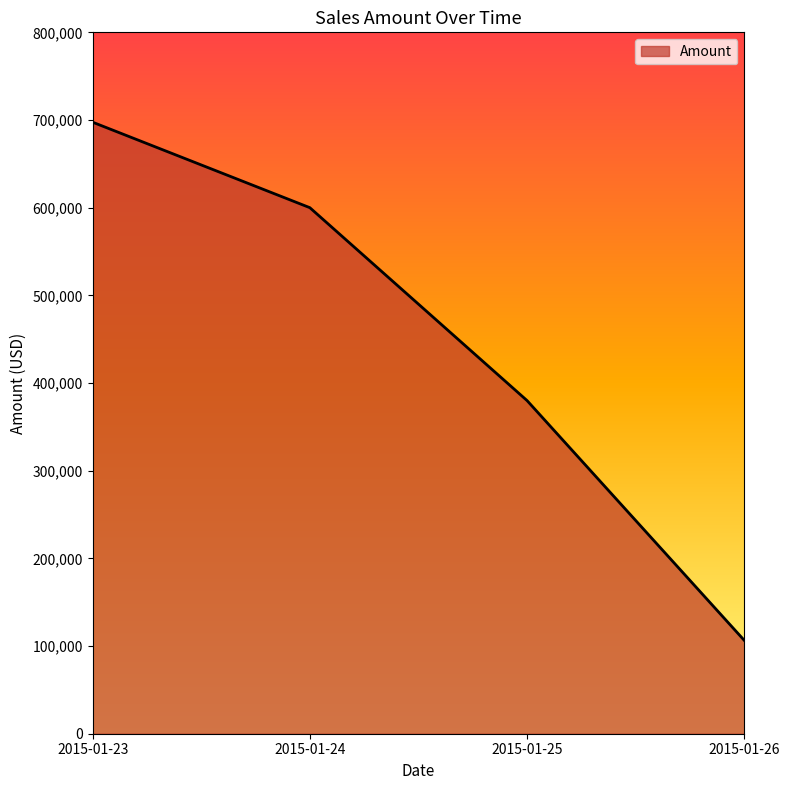

Approximately how many times larger is the value at 2015-01-24 compared to 2015-01-26?

5.6